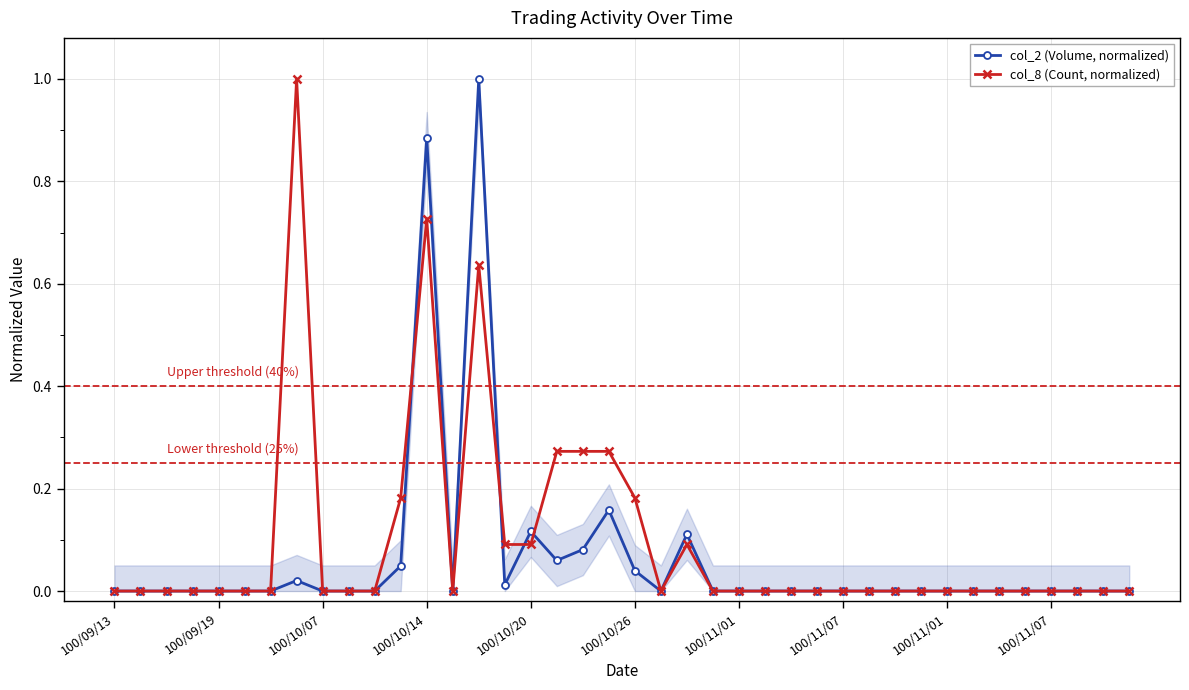

At 34, list the series in order from smallest to largest.

col_2 (Volume, normalized), col_8 (Count, normalized)